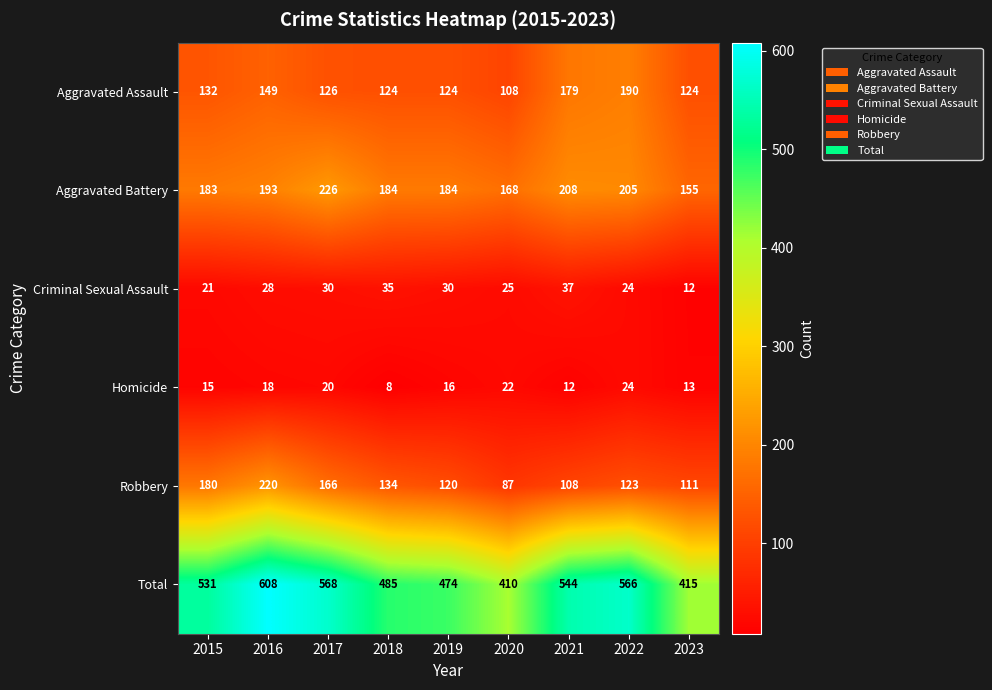

What is the total value across all series at 2021?

1088